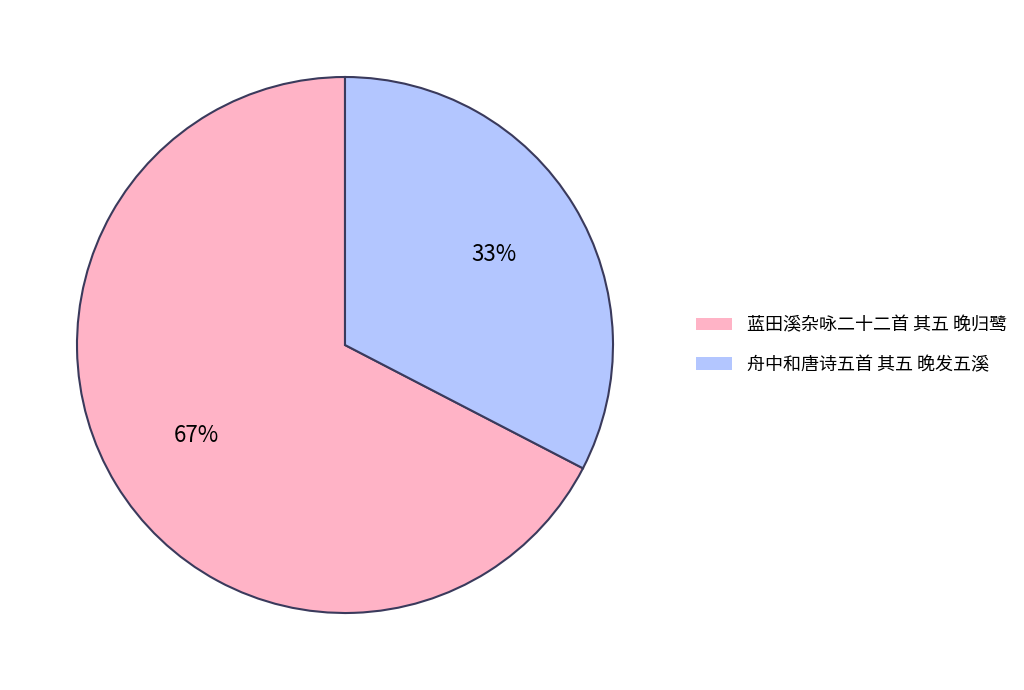

Rank the categories by value from highest to lowest.

蓝田溪杂咏二十二首 其五 晚归鹭, 舟中和唐诗五首 其五 晚发五溪